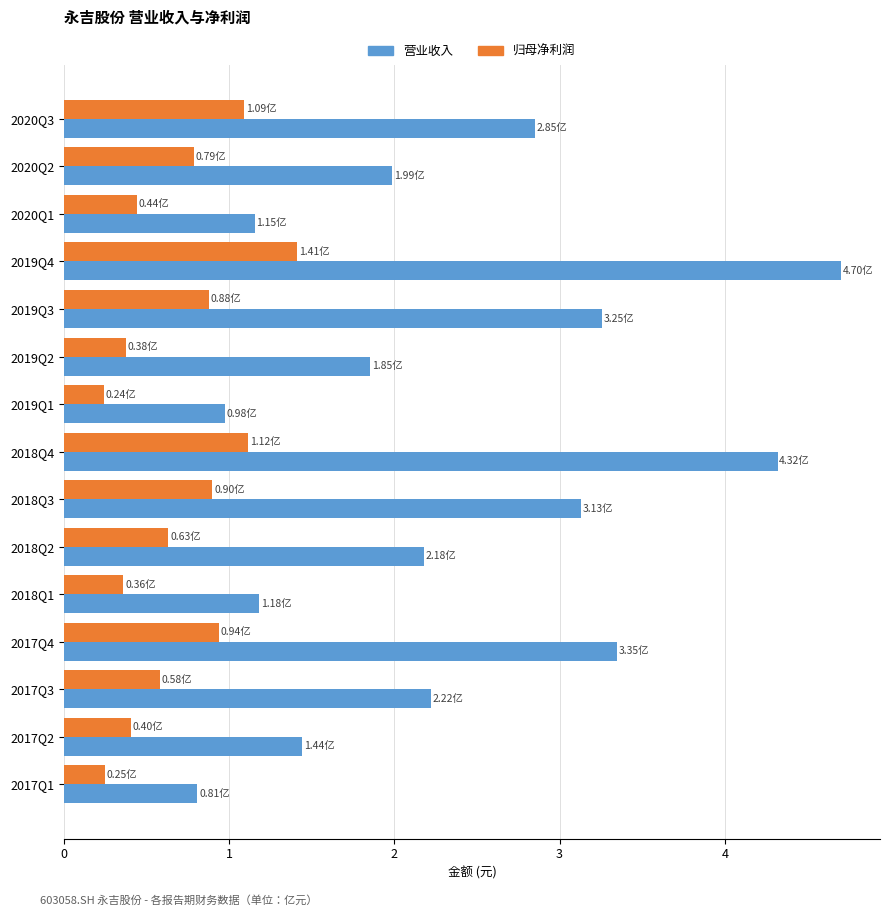

What is the spread (max minus min) of values at 2018Q4?

3.2